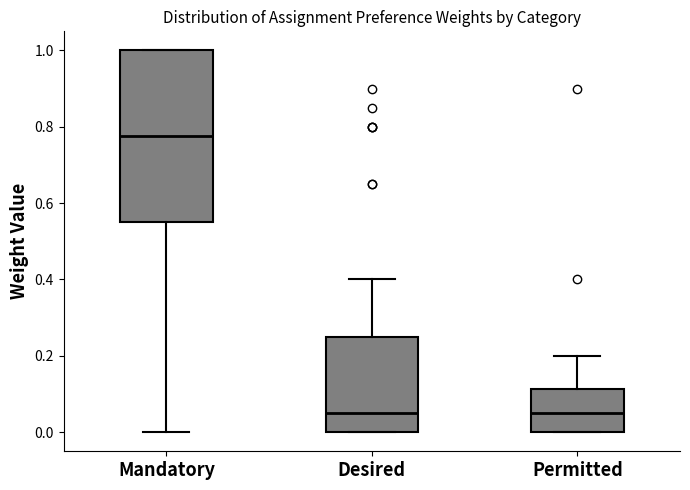

Which box's median line is the highest?

Mandatory